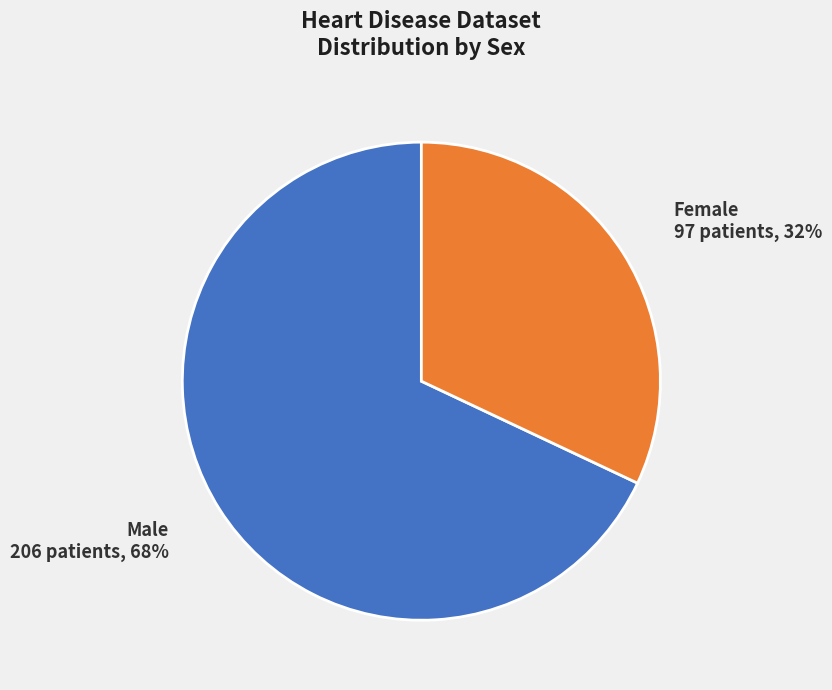

Does Female account for over 50% of the chart?

No